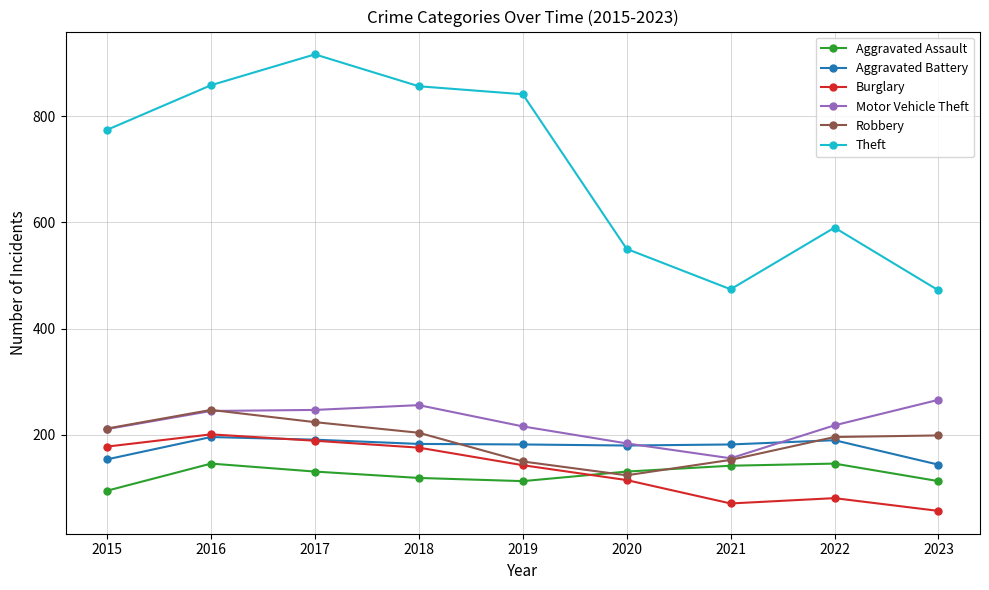

The Burglary series shows 201 at 2016. True or false?

True